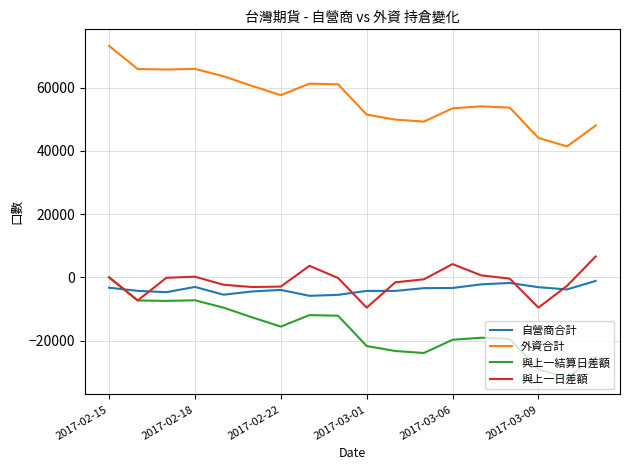

True or false: 外資合計 and 自營商合計 cross at least once.

False